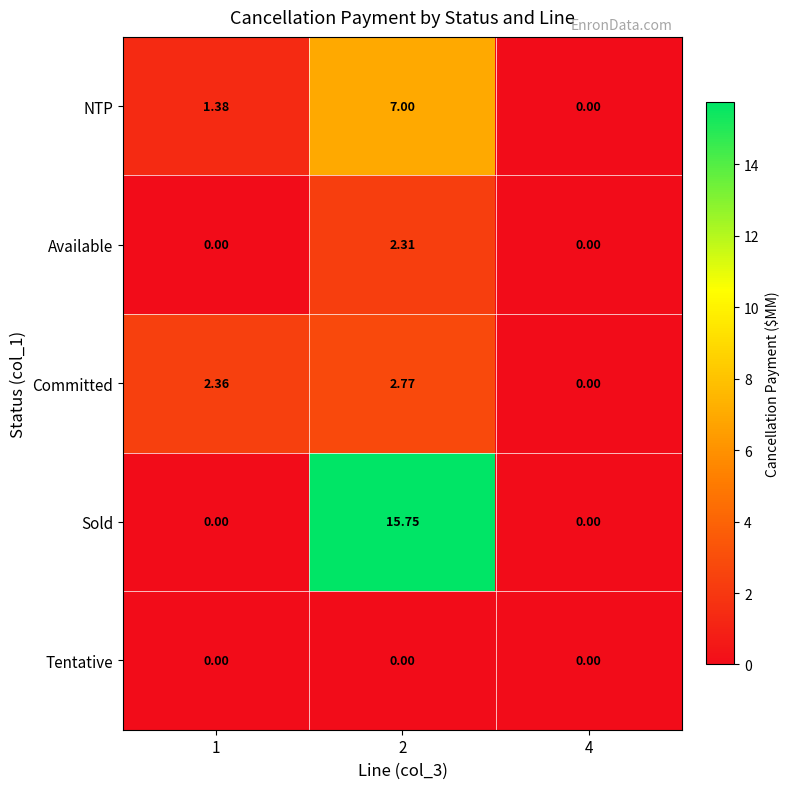

Which series has the largest range (max minus min)?

Sold